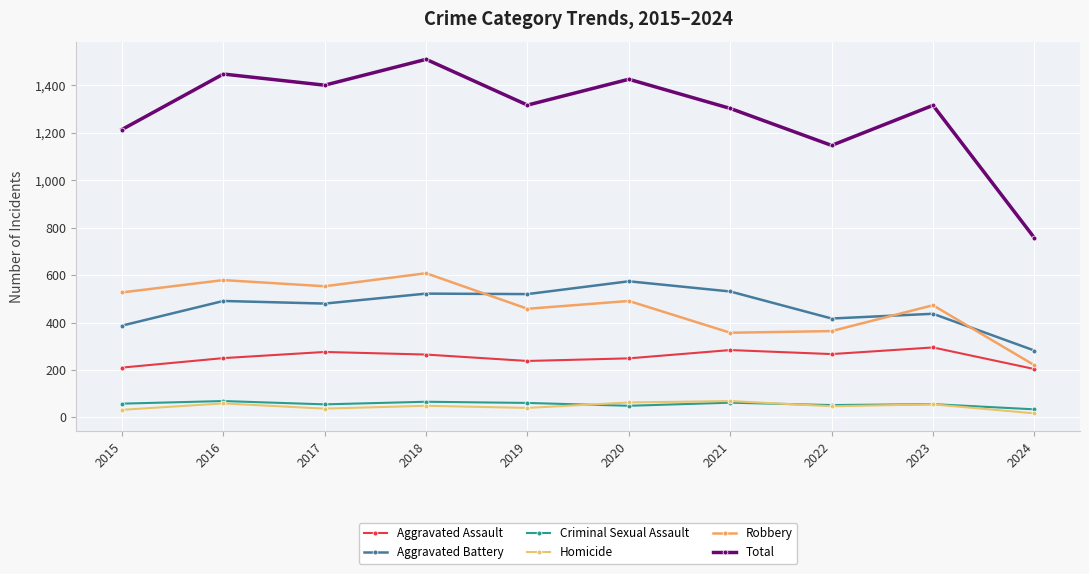

At 2023, list the series in order from largest to smallest.

Total, Robbery, Aggravated Battery, Aggravated Assault, Criminal Sexual Assault, Homicide